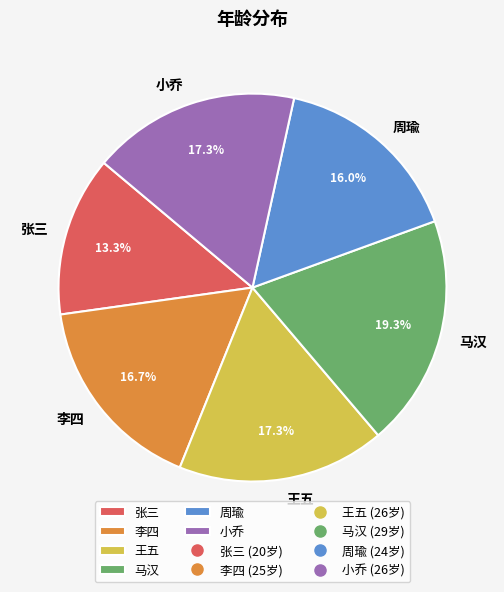

Which slice is the smallest?

张三